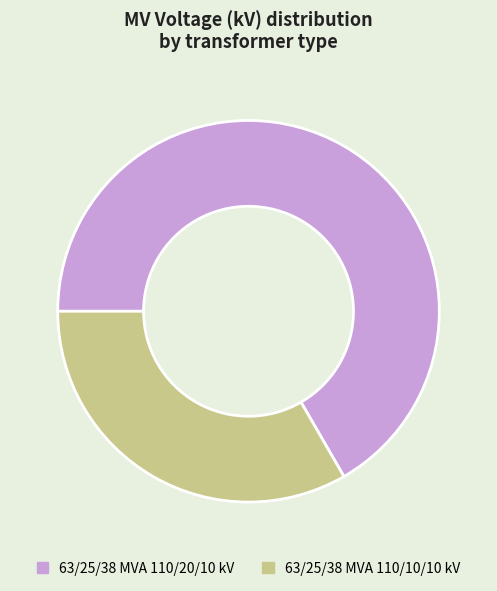

Do 63/25/38 MVA 110/20/10 kV and 63/25/38 MVA 110/10/10 kV together represent more than half of the pie?

Yes